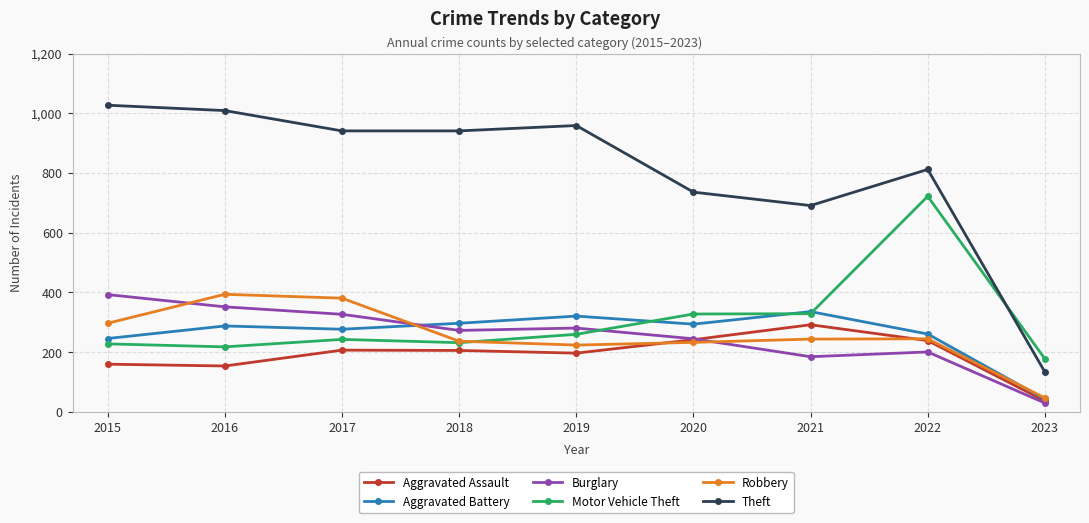

True or false: Aggravated Battery has more than 1 interior local peaks.

True